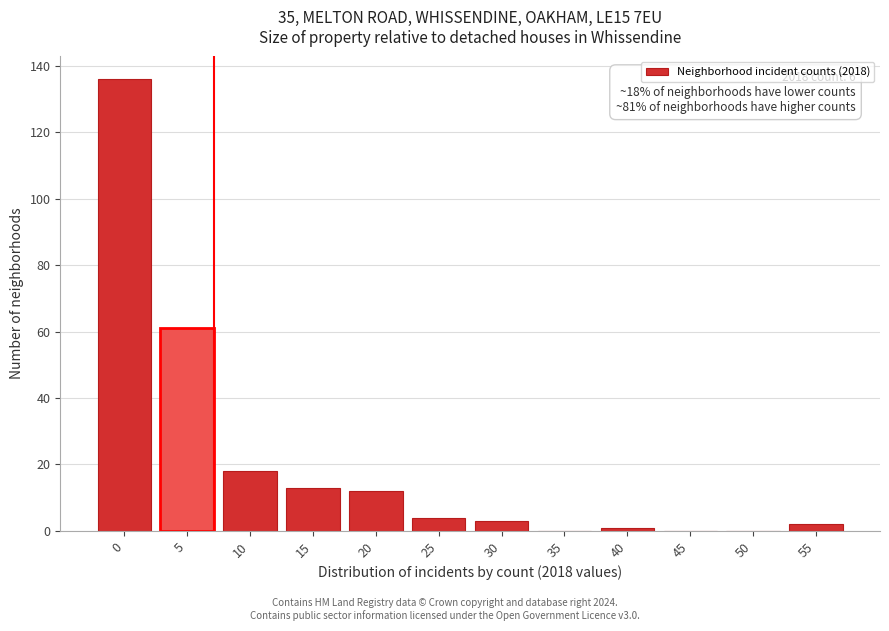

Reading left to right, transcribe all the data shown in this chart.

0=136	5=61	10=18	15=13	20=12	25=4	30=3	35=0	40=1	45=0	50=0	55=2